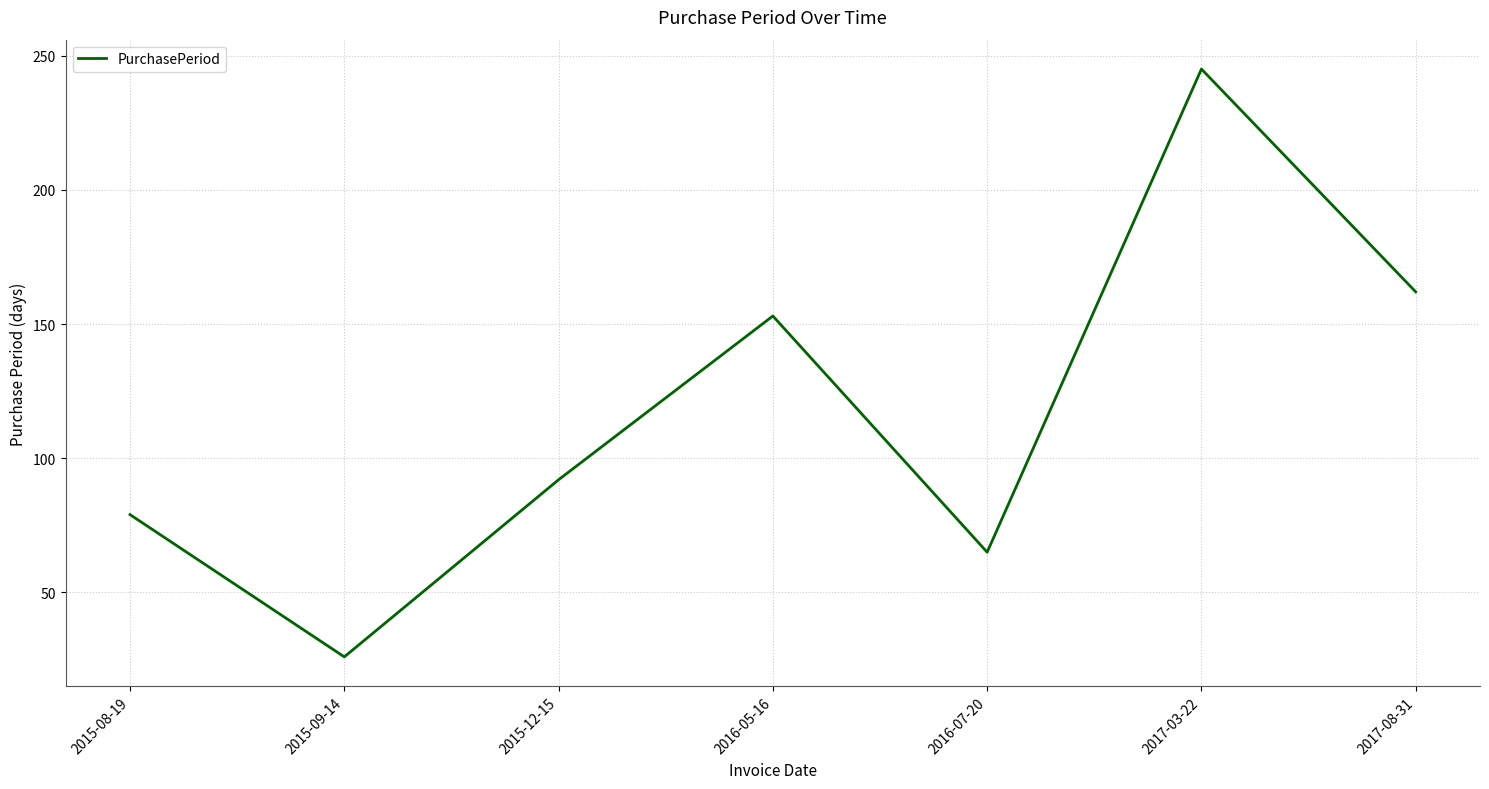

How many lines are shown in the chart?

1